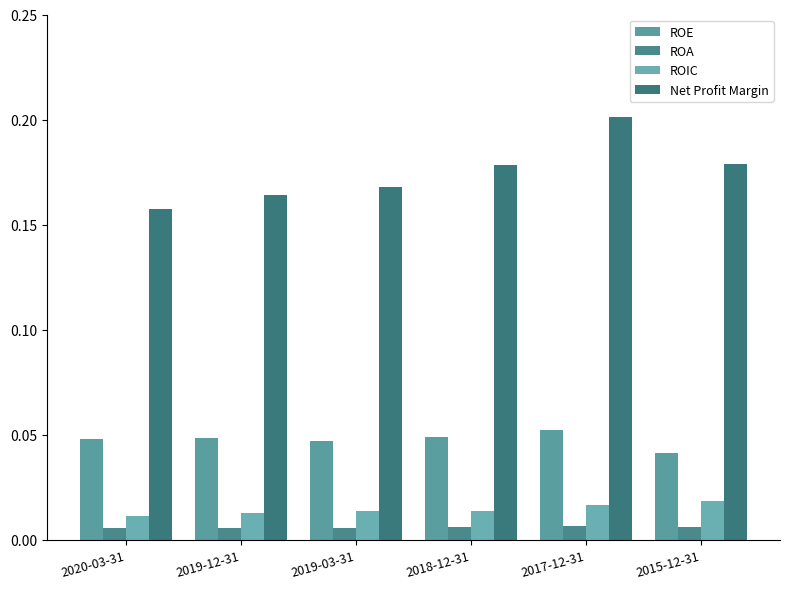

Does the chart contain stacked bars?

No